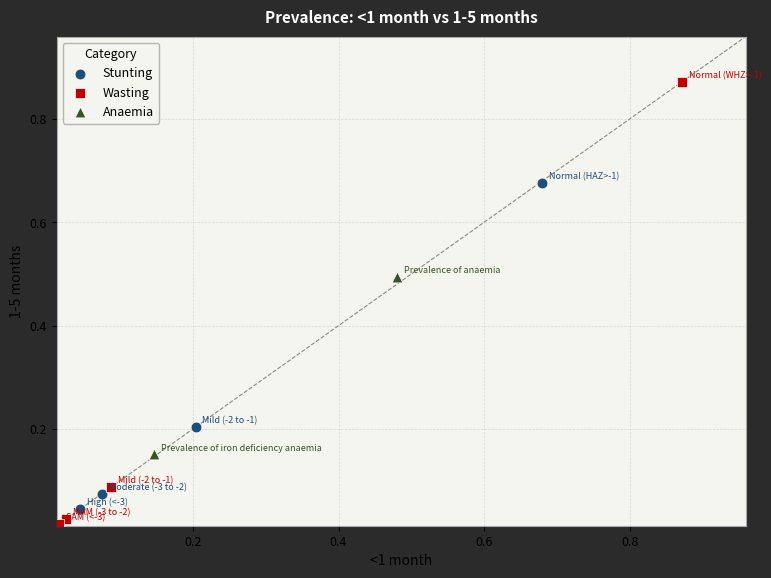

Which series reaches the minimum Y coordinate?

Wasting